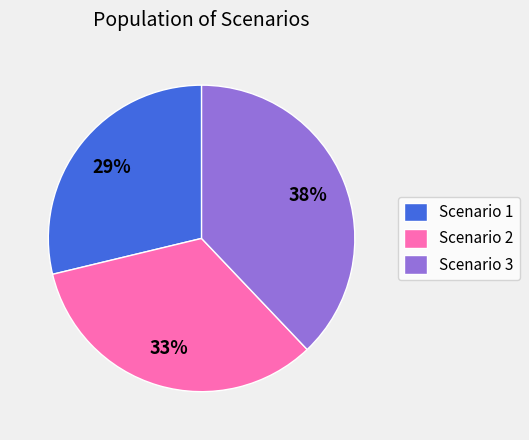

To the nearest percent, what is the difference between the Scenario 2 and Scenario 3 slice percentages?

5%